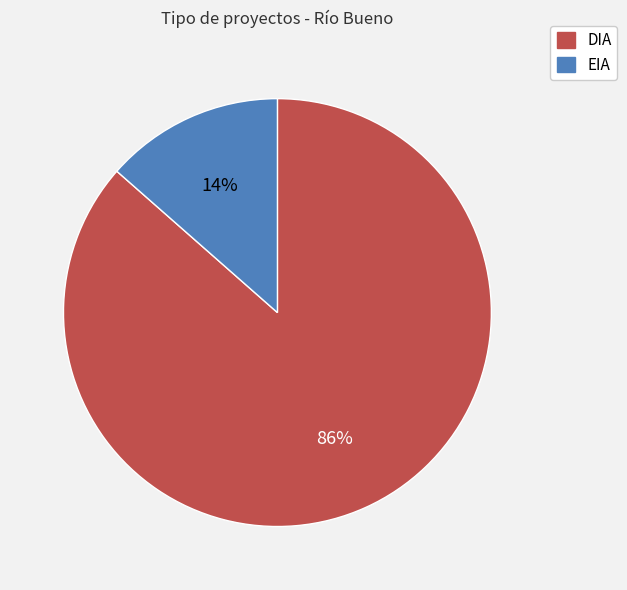

Which slice represents more than half of the pie?

DIA